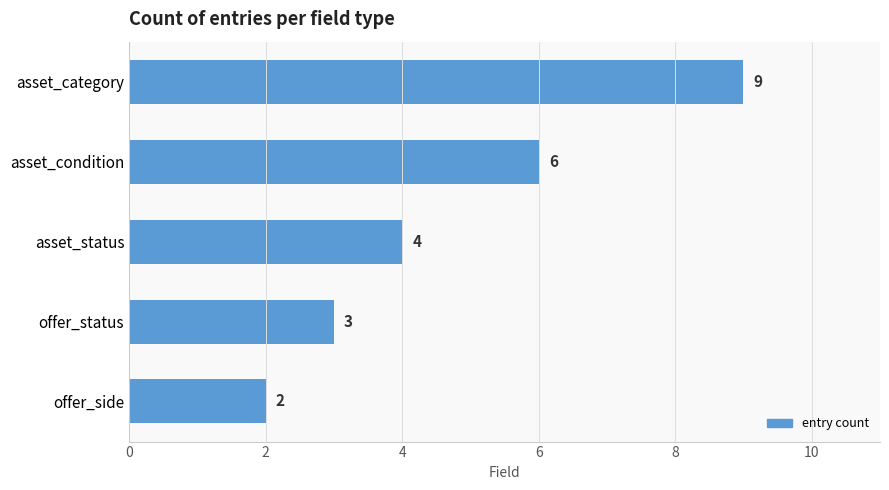

Reading bottom to top, list all the values displayed in this chart.

2	3	4	6	9